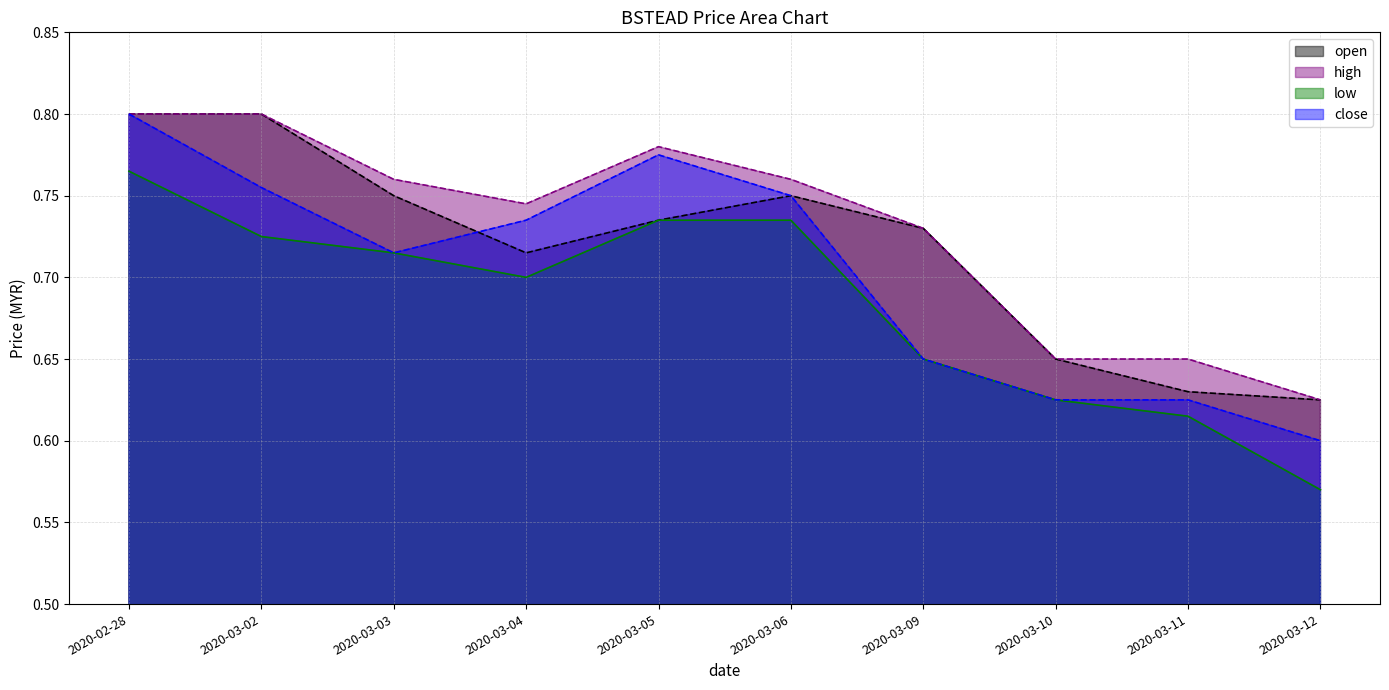

What position from the right is 2020-03-11?

2